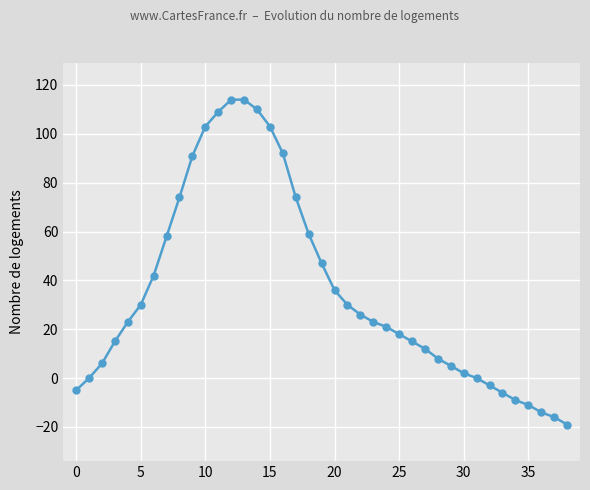

What is the maximum value shown in the chart?

114